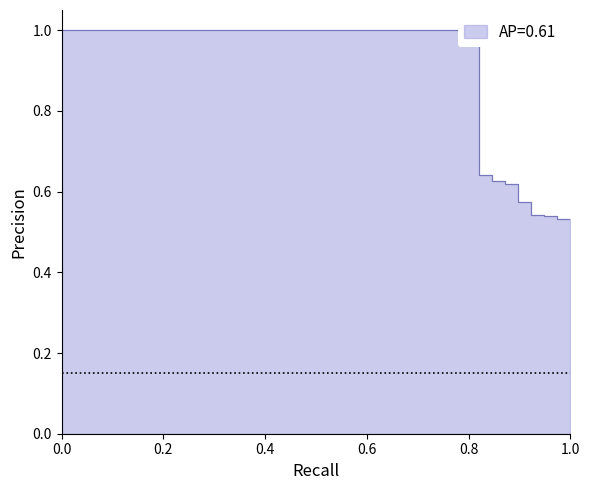

What is the value of the 37th point from the left?

0.5